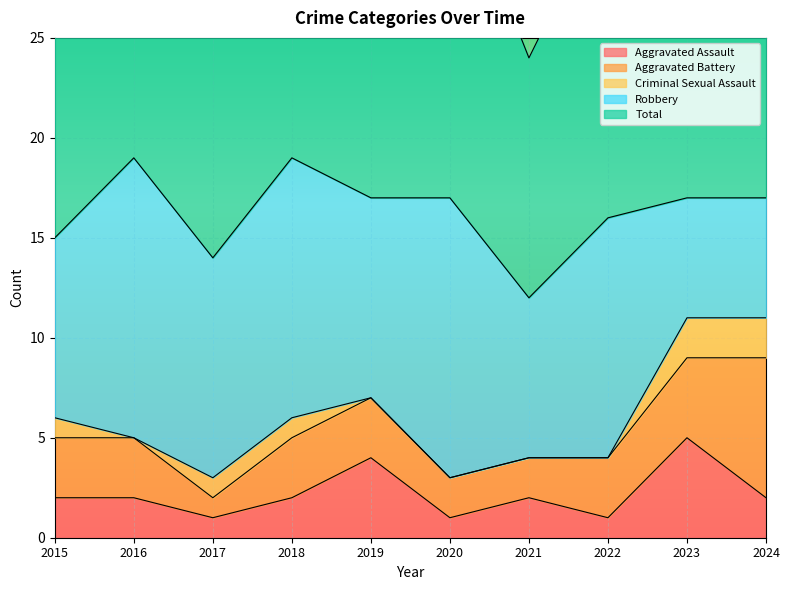

Count the number of data series in this chart.

5